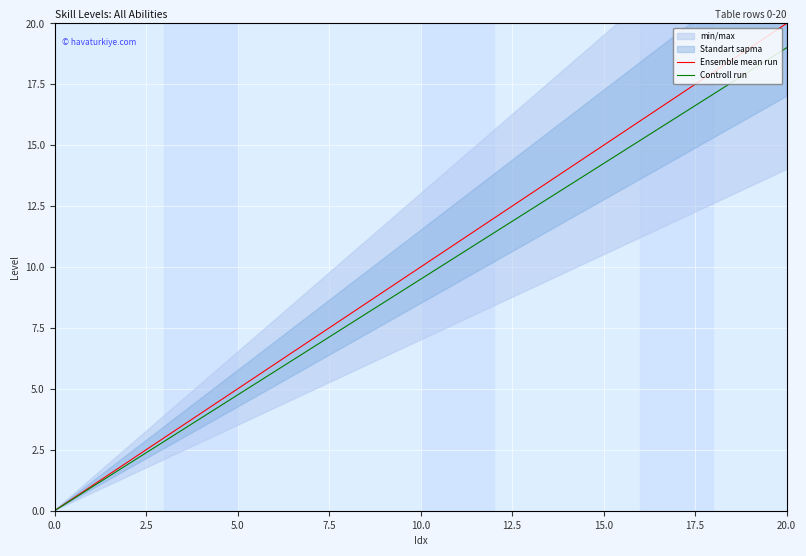

Between 11 and 7.5, which is larger?

11